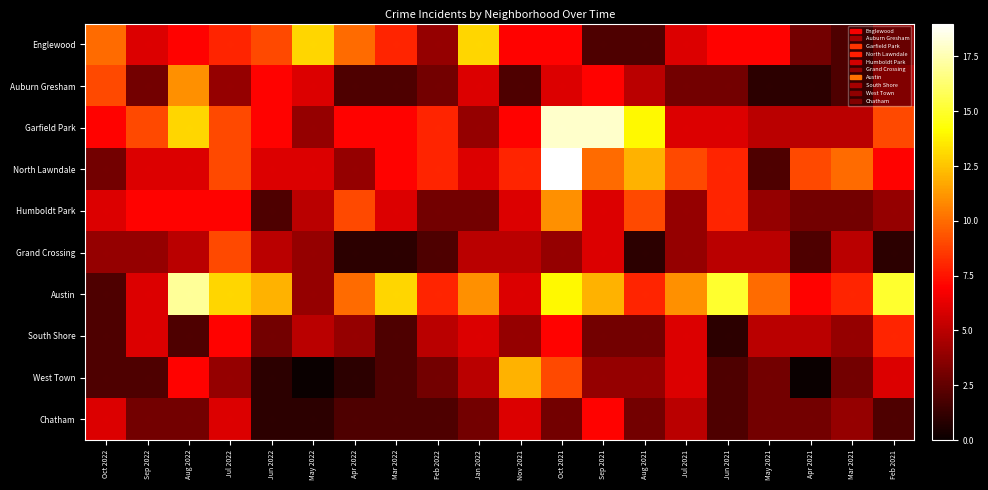

Reading left to right, what are all the values shown in this chart?

Englewood: Oct 2022=10	Sep 2022=6	Aug 2022=7	Jul 2022=8	Jun 2022=9	May 2022=13	Apr 2022=10	Mar 2022=8	Feb 2022=4	Jan 2022=13	Nov 2021=7	Oct 2021=7	Sep 2021=2	Aug 2021=2	Jul 2021=6	Jun 2021=7	May 2021=7	Apr 2021=3	Mar 2021=2	Feb 2021=4
Auburn Gresham: Oct 2022=9	Sep 2022=3	Aug 2022=11	Jul 2022=4	Jun 2022=7	May 2022=6	Apr 2022=2	Mar 2022=2	Feb 2022=3	Jan 2022=6	Nov 2021=2	Oct 2021=6	Sep 2021=7	Aug 2021=5	Jul 2021=3	Jun 2021=3	May 2021=1	Apr 2021=1	Mar 2021=2	Feb 2021=5
Garfield Park: Oct 2022=7	Sep 2022=9	Aug 2022=13	Jul 2022=9	Jun 2022=7	May 2022=4	Apr 2022=7	Mar 2022=7	Feb 2022=8	Jan 2022=4	Nov 2021=7	Oct 2021=18	Sep 2021=18	Aug 2021=14	Jul 2021=6	Jun 2021=6	May 2021=5	Apr 2021=5	Mar 2021=5	Feb 2021=9
North Lawndale: Oct 2022=3	Sep 2022=6	Aug 2022=6	Jul 2022=9	Jun 2022=6	May 2022=6	Apr 2022=4	Mar 2022=7	Feb 2022=8	Jan 2022=6	Nov 2021=8	Oct 2021=19	Sep 2021=10	Aug 2021=12	Jul 2021=9	Jun 2021=8	May 2021=2	Apr 2021=9	Mar 2021=10	Feb 2021=7
Humboldt Park: Oct 2022=6	Sep 2022=7	Aug 2022=7	Jul 2022=7	Jun 2022=2	May 2022=5	Apr 2022=9	Mar 2022=6	Feb 2022=3	Jan 2022=3	Nov 2021=6	Oct 2021=11	Sep 2021=6	Aug 2021=9	Jul 2021=4	Jun 2021=8	May 2021=4	Apr 2021=3	Mar 2021=3	Feb 2021=4
Grand Crossing: Oct 2022=4	Sep 2022=4	Aug 2022=5	Jul 2022=9	Jun 2022=5	May 2022=4	Apr 2022=1	Mar 2022=1	Feb 2022=2	Jan 2022=5	Nov 2021=5	Oct 2021=4	Sep 2021=6	Aug 2021=1	Jul 2021=4	Jun 2021=5	May 2021=5	Apr 2021=2	Mar 2021=5	Feb 2021=1
Austin: Oct 2022=2	Sep 2022=6	Aug 2022=17	Jul 2022=13	Jun 2022=12	May 2022=4	Apr 2022=10	Mar 2022=13	Feb 2022=8	Jan 2022=11	Nov 2021=6	Oct 2021=14	Sep 2021=12	Aug 2021=8	Jul 2021=11	Jun 2021=15	May 2021=10	Apr 2021=7	Mar 2021=8	Feb 2021=15
South Shore: Oct 2022=2	Sep 2022=6	Aug 2022=2	Jul 2022=7	Jun 2022=3	May 2022=5	Apr 2022=4	Mar 2022=2	Feb 2022=5	Jan 2022=6	Nov 2021=4	Oct 2021=7	Sep 2021=3	Aug 2021=3	Jul 2021=6	Jun 2021=1	May 2021=5	Apr 2021=5	Mar 2021=4	Feb 2021=8
West Town: Oct 2022=2	Sep 2022=2	Aug 2022=7	Jul 2022=4	Jun 2022=1	May 2022=0	Apr 2022=1	Mar 2022=2	Feb 2022=3	Jan 2022=5	Nov 2021=12	Oct 2021=9	Sep 2021=4	Aug 2021=4	Jul 2021=6	Jun 2021=2	May 2021=3	Apr 2021=0	Mar 2021=3	Feb 2021=6
Chatham: Oct 2022=6	Sep 2022=3	Aug 2022=3	Jul 2022=6	Jun 2022=1	May 2022=1	Apr 2022=2	Mar 2022=2	Feb 2022=2	Jan 2022=3	Nov 2021=6	Oct 2021=3	Sep 2021=7	Aug 2021=3	Jul 2021=5	Jun 2021=2	May 2021=3	Apr 2021=3	Mar 2021=4	Feb 2021=2